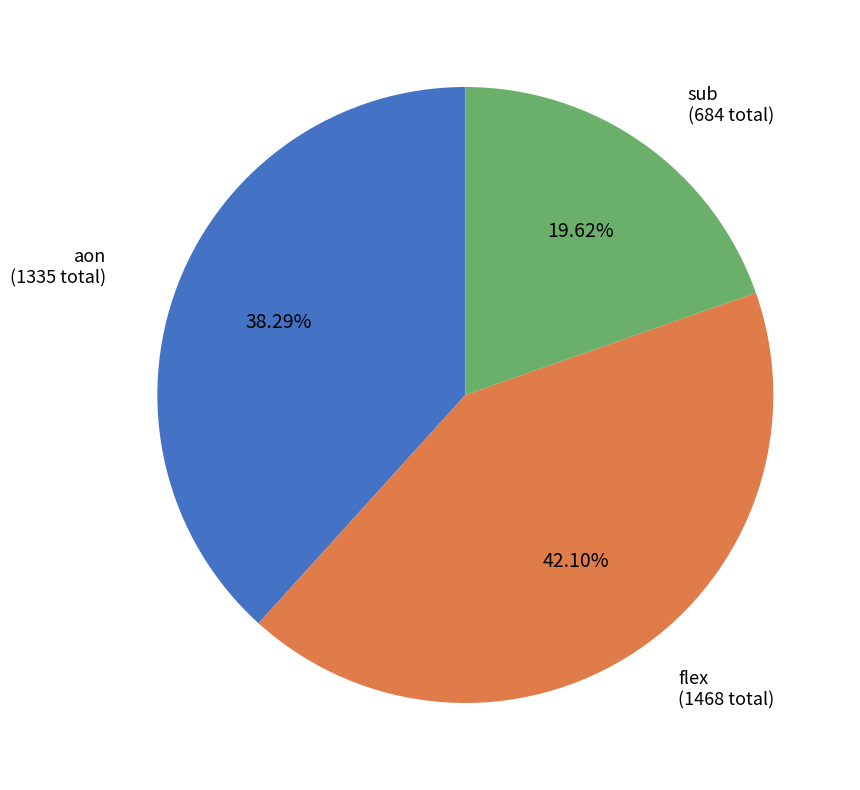

Between aon and flex, which is larger?

flex